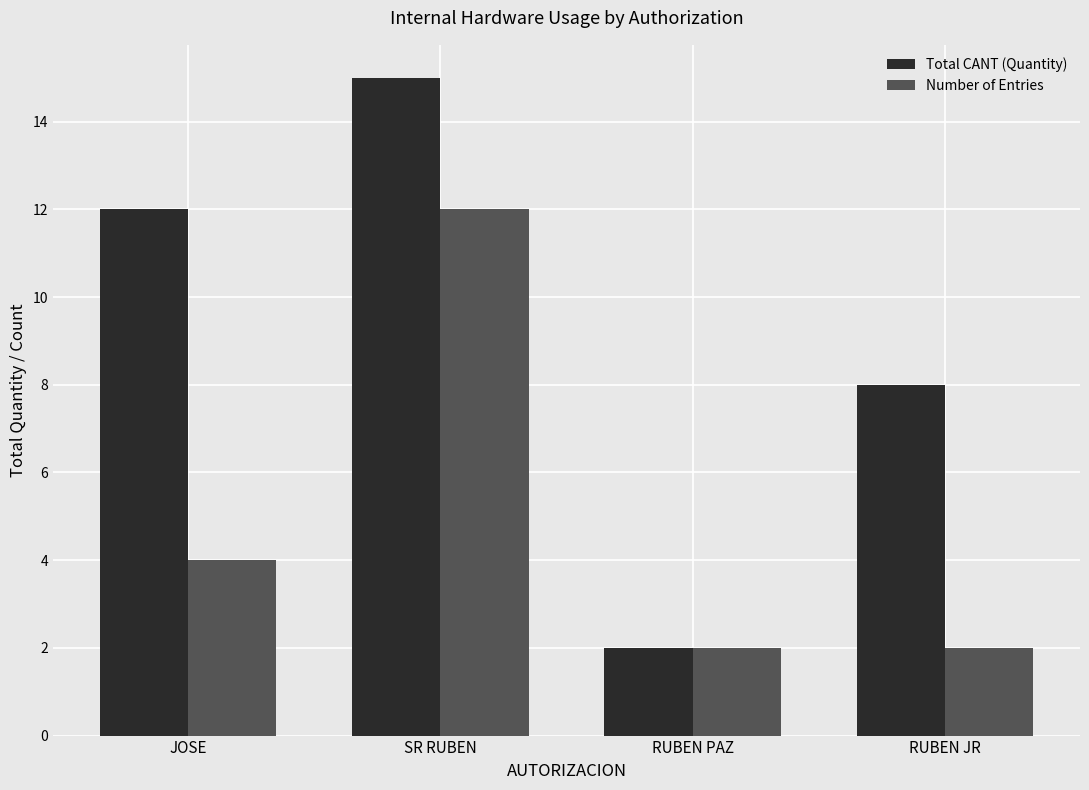

Reading left to right, list all the values displayed in this chart.

Total CANT (Quantity): 12	15	2	8
Number of Entries: 4	12	2	2